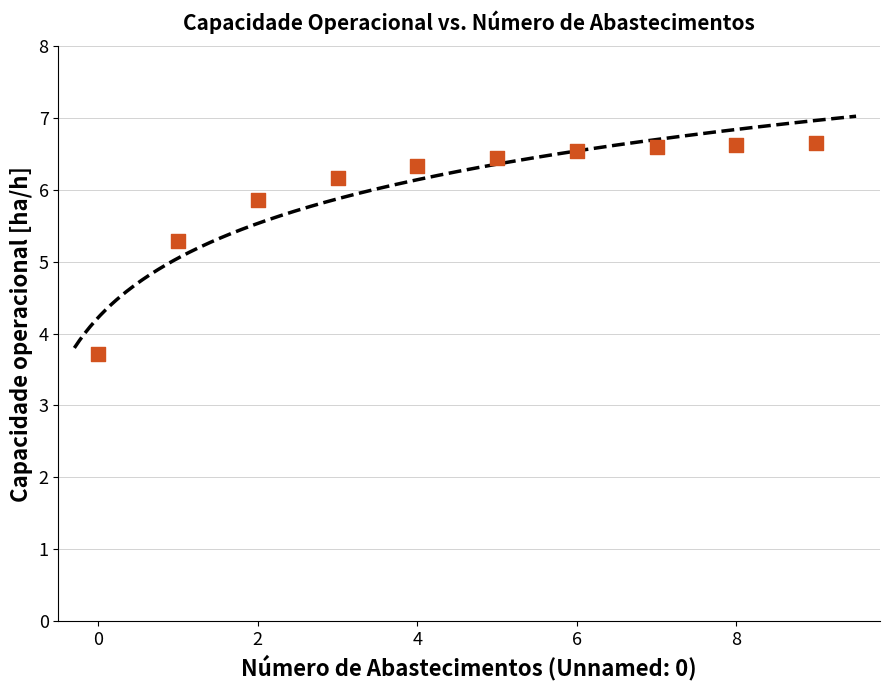

What is the range of Y values (max minus min)?

2.9